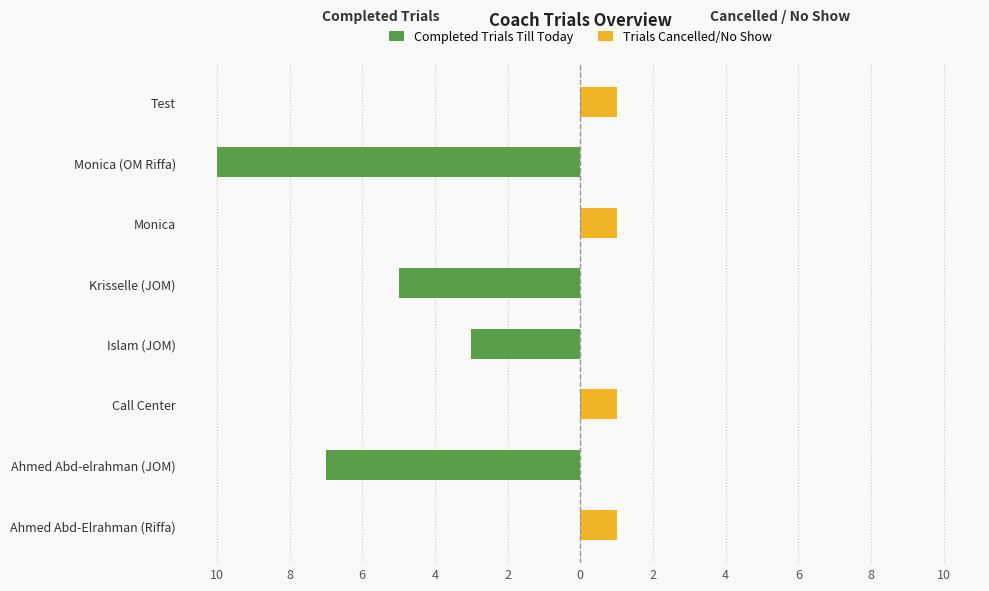

How many Trials Cancelled/No Show values are between 0 and 1?

8